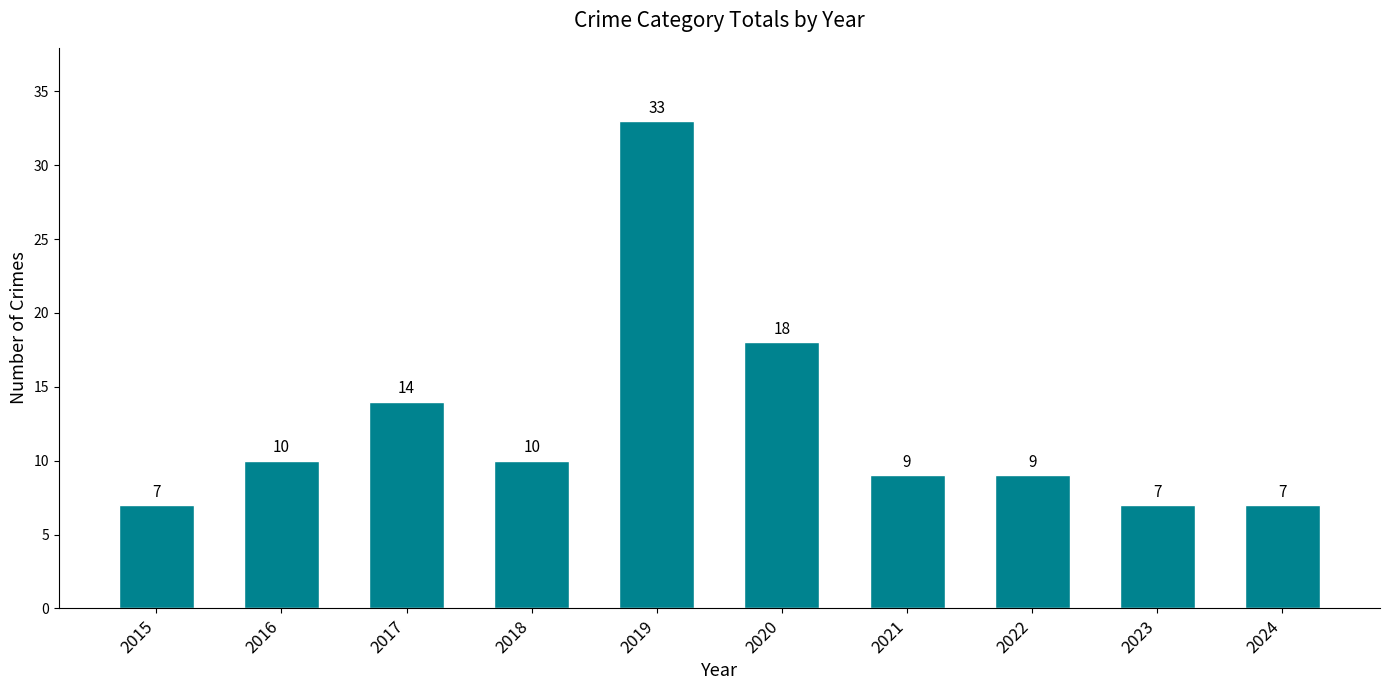

The chart shows a value of 9 at 2021. True or false?

True